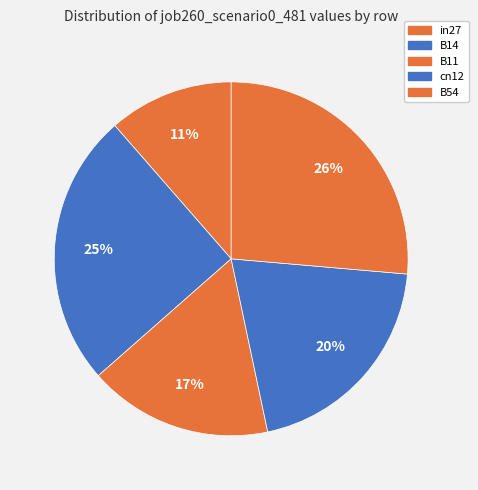

Count the number of slices in the pie.

5